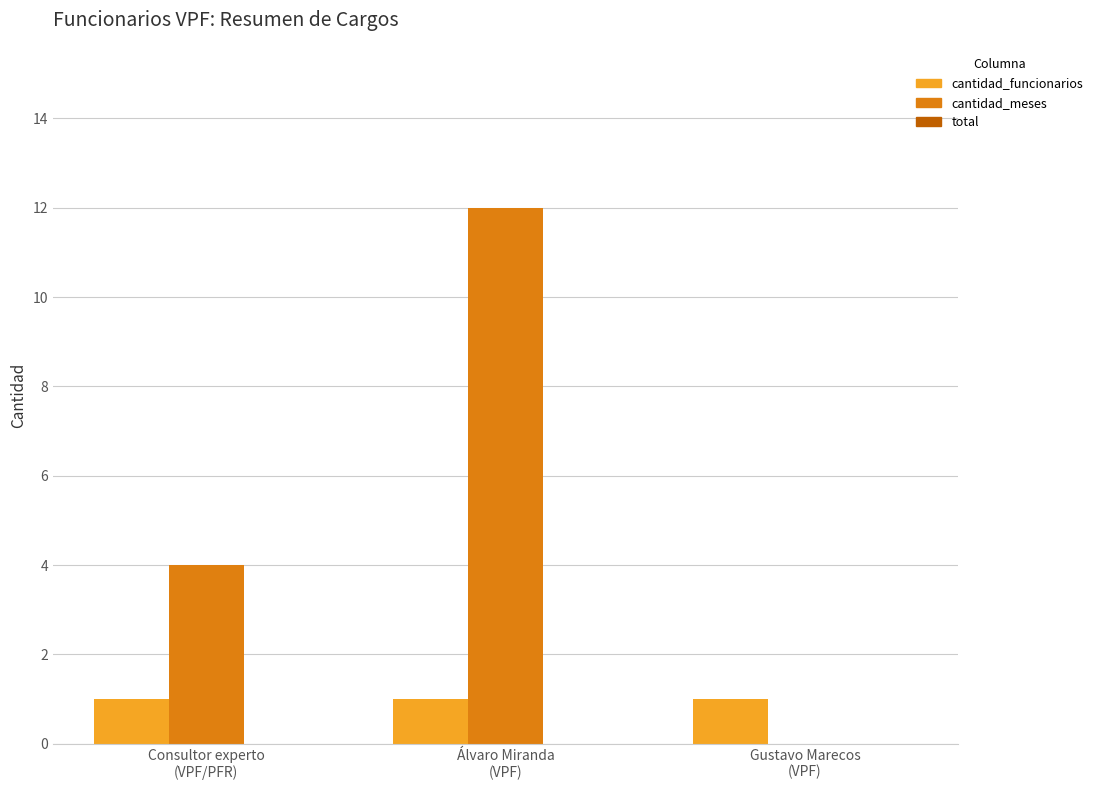

What is the sum of all cantidad_funcionarios values?

3